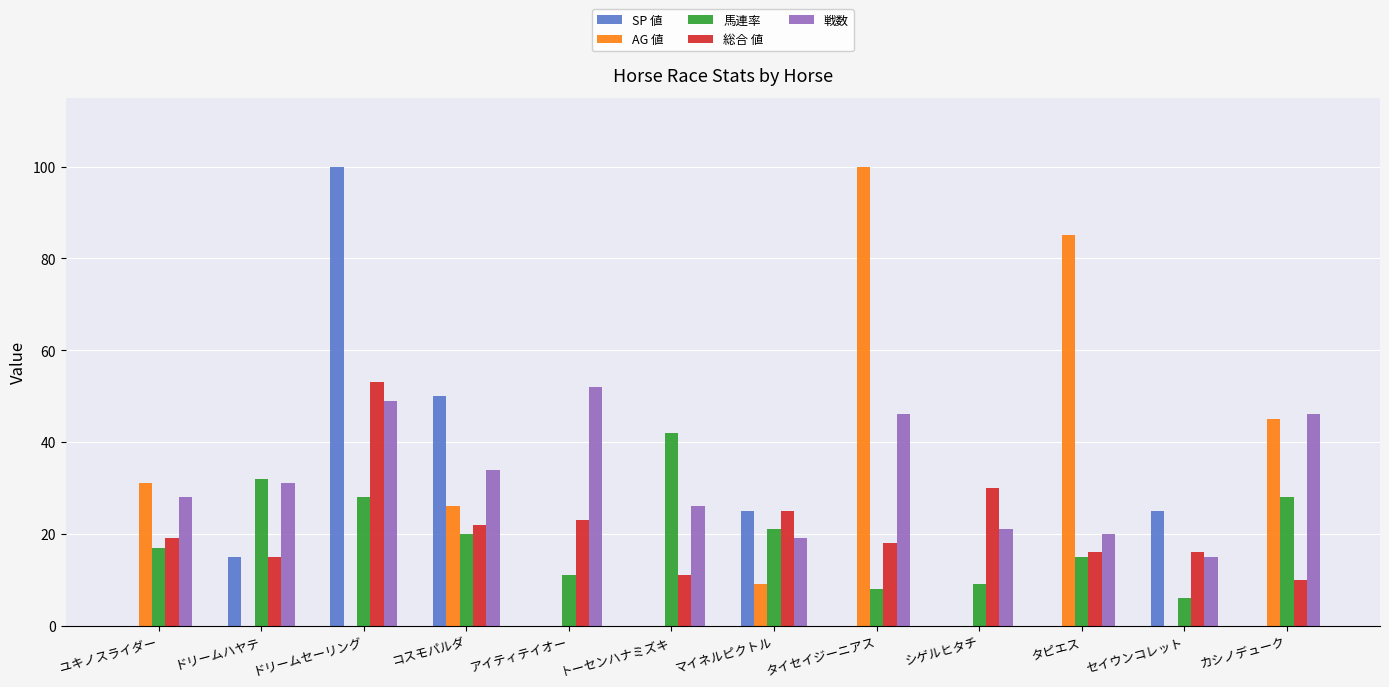

Is it true that 総合 値 equals 14 at シゲルヒタチ?

False